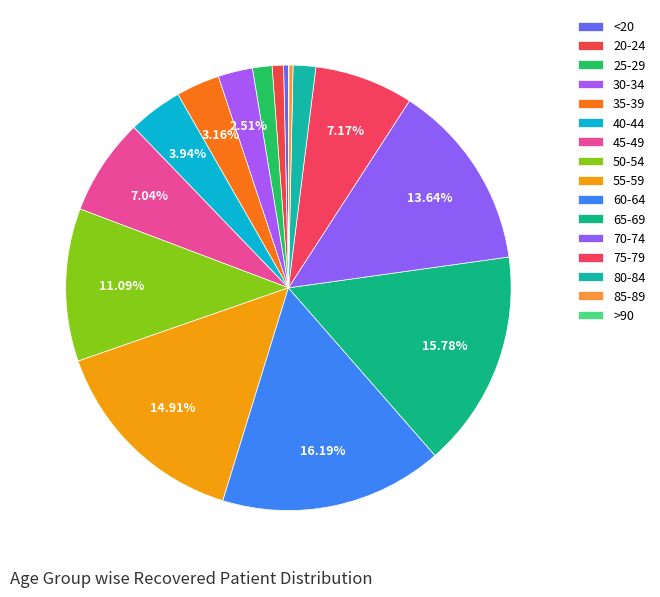

Combined, do 50-54 and 85-89 account for over 50%?

No